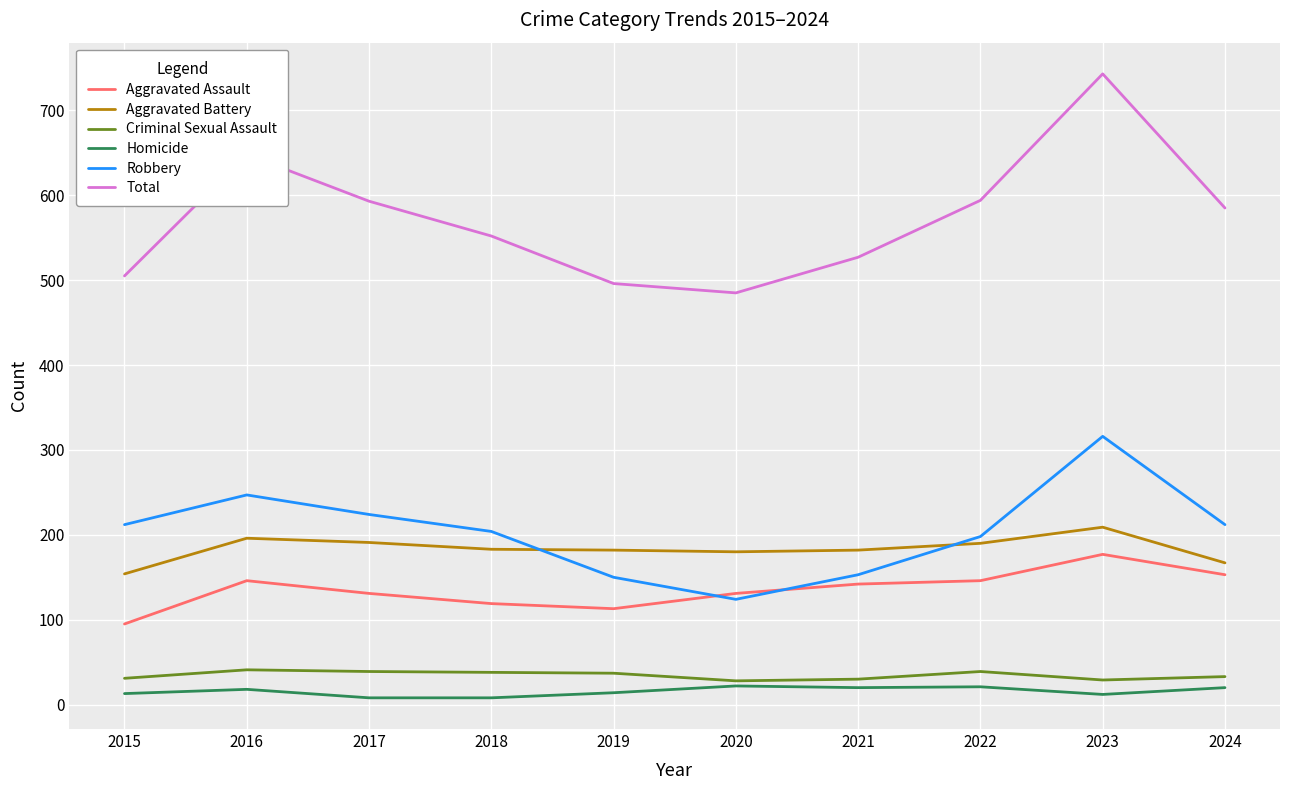

True or false: Criminal Sexual Assault has a value of 39 at 2017.

True